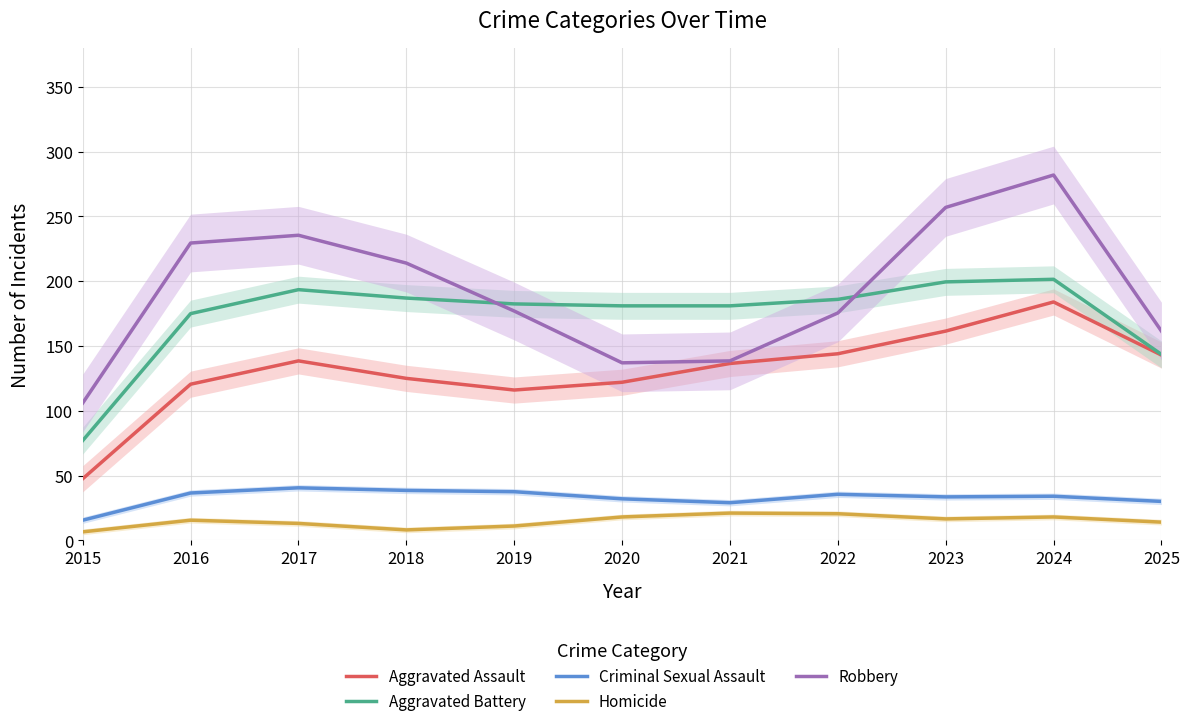

Where does the Homicide series first go above 15?

2016